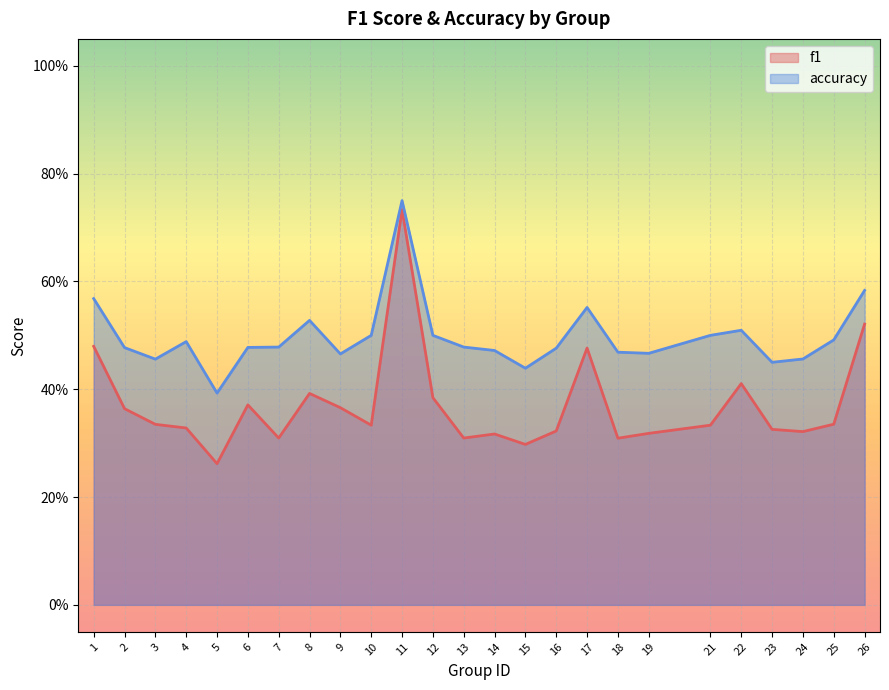

What is the difference between the maximum and minimum values in the f1 series?

0.5